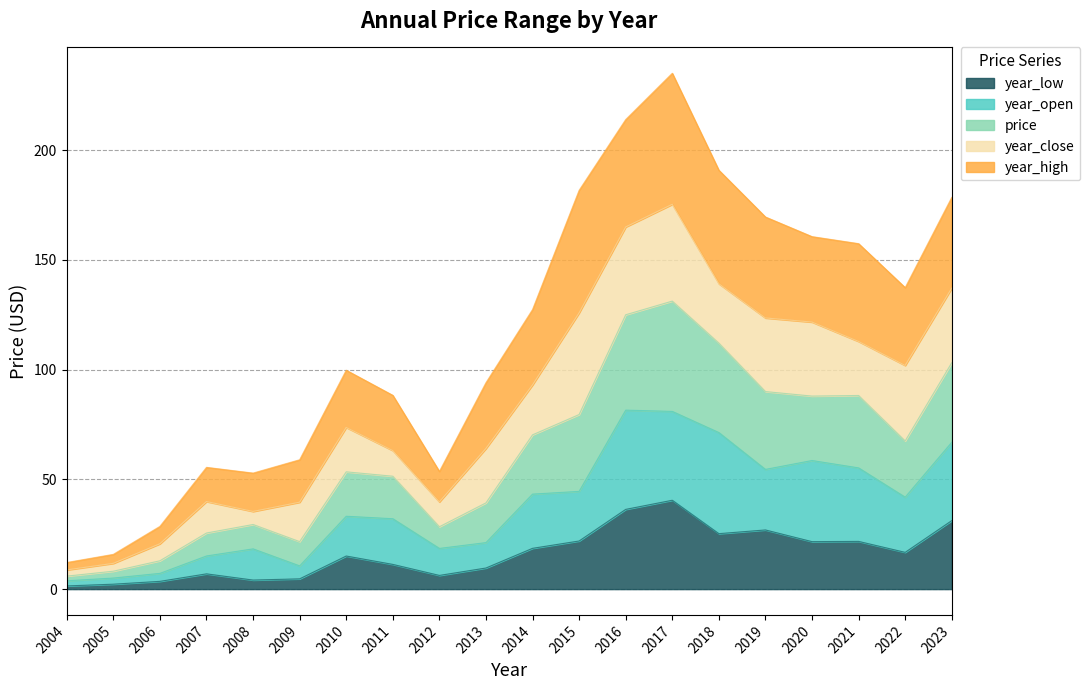

What are all the series names shown in the legend?

year_low, year_open, price, year_close, year_high